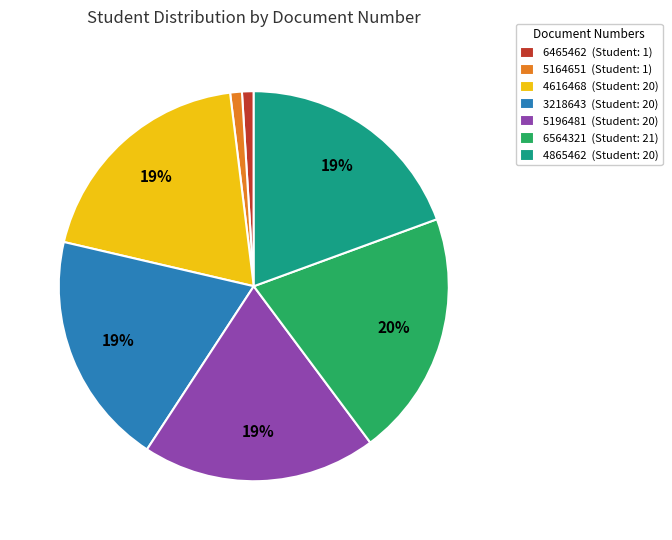

Which category has the biggest portion of the pie?

6564321